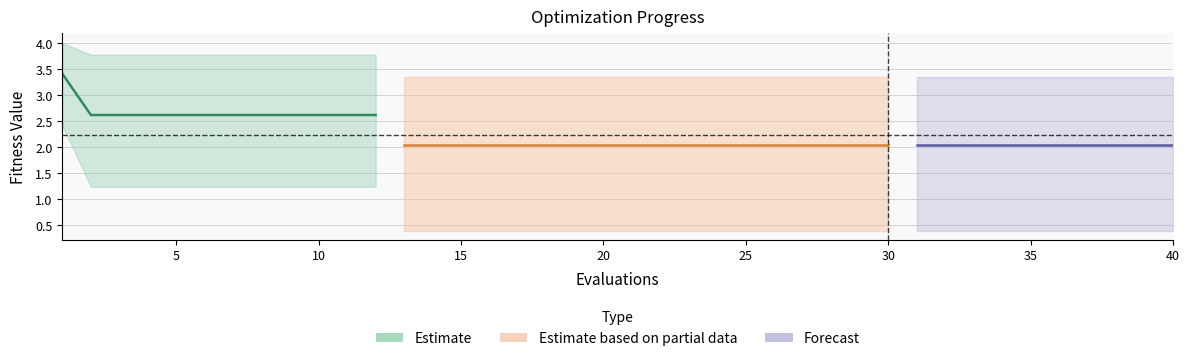

What is the difference between the highest and lowest values at 27?

3.0